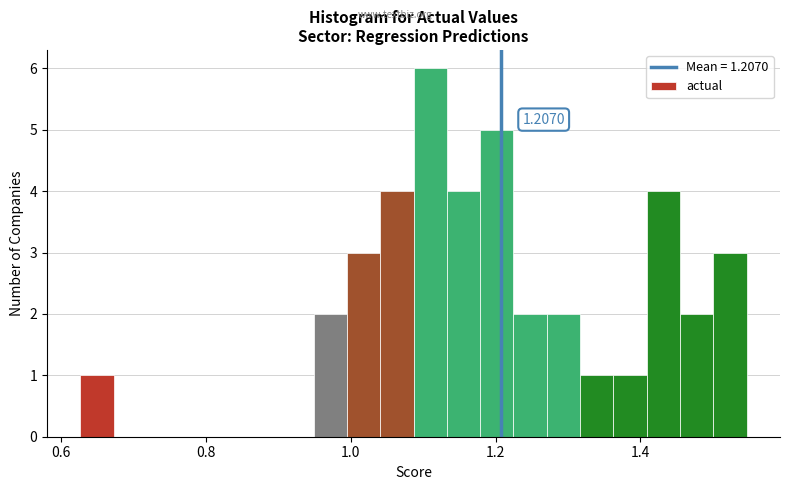

Around what value on the x-axis is the tallest bar? Give the approximate position of its centre, as read against the axis.

1.10